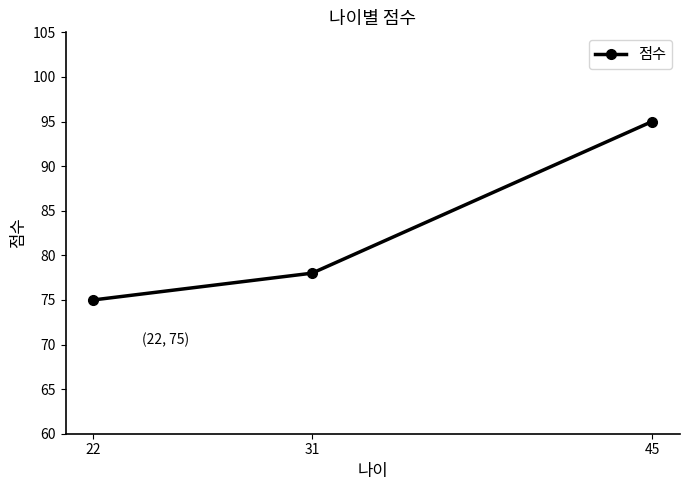

True or false: the data shows 164 at 45.

False